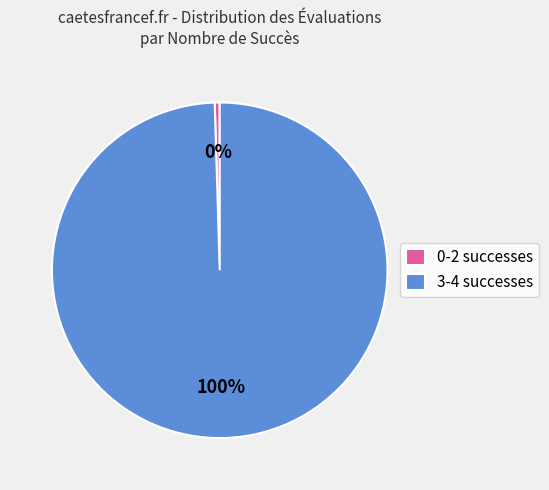

Is there any slice that represents more than half of the pie?

Yes